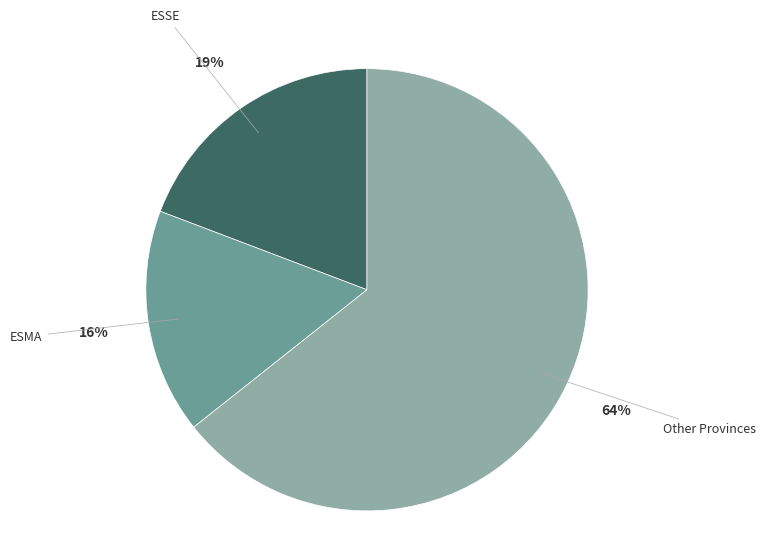

To the nearest percent, what is the average slice percentage?

33%